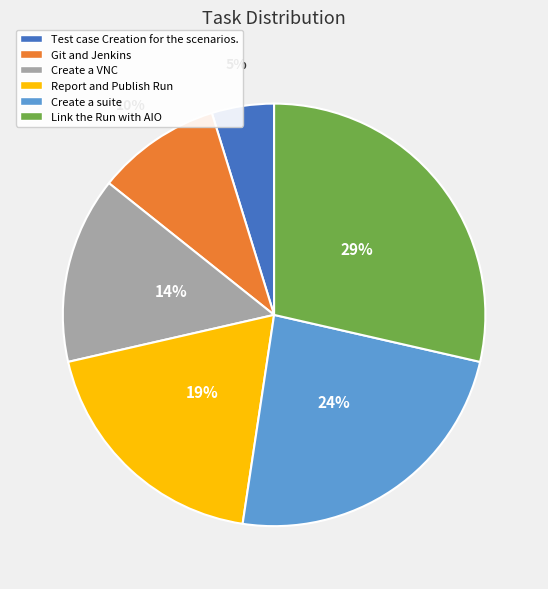

How many segments does this pie chart have?

6